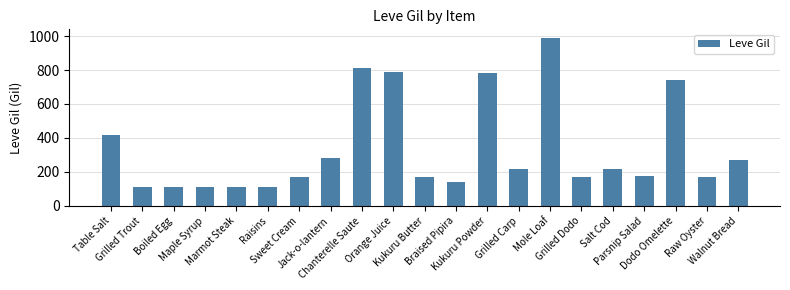

At which category does the chart reach its peak across all series?

Mole Loaf